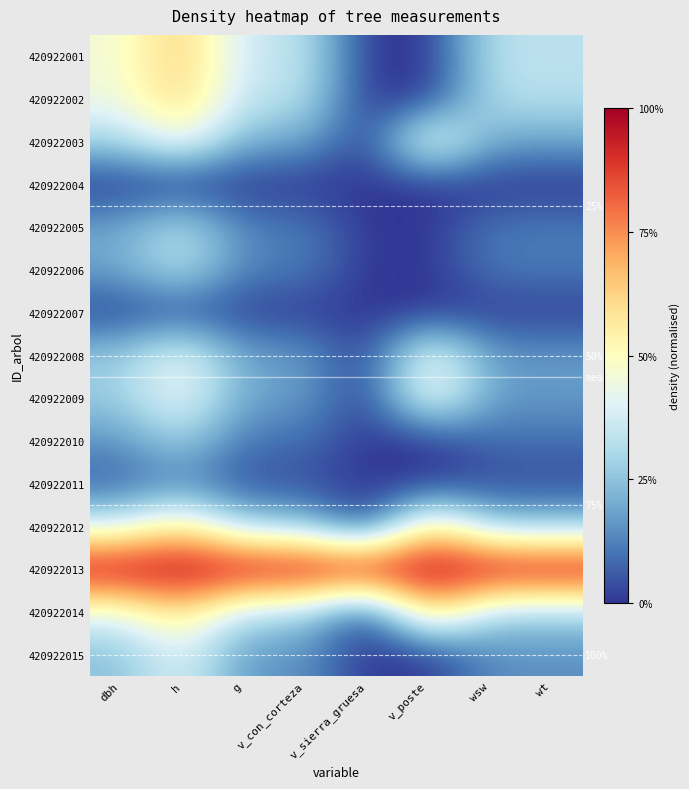

The 420922006 series shows 0.1 at dbh. True or false?

False